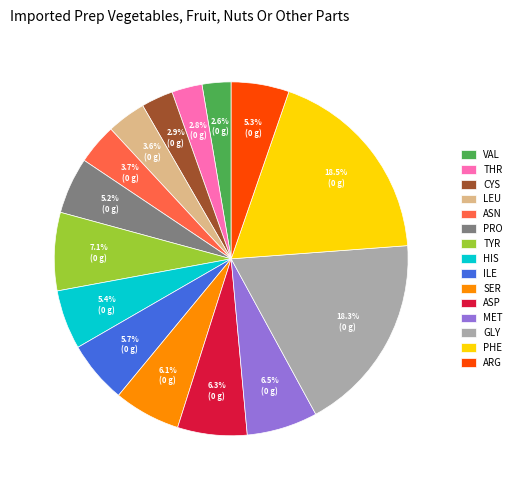

How many segments does this pie chart have?

15